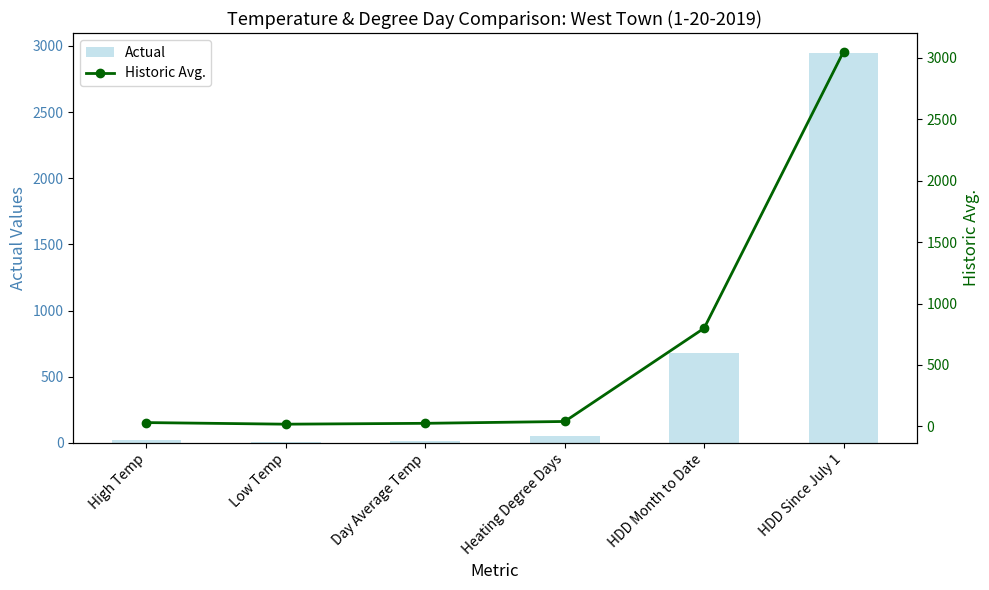

Which series has the largest total across all categories?

Historic Avg.